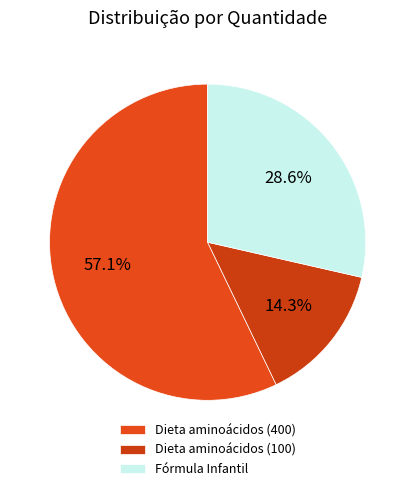

True or false: Dieta aminoácidos (100) accounts for 1% of the total.

False